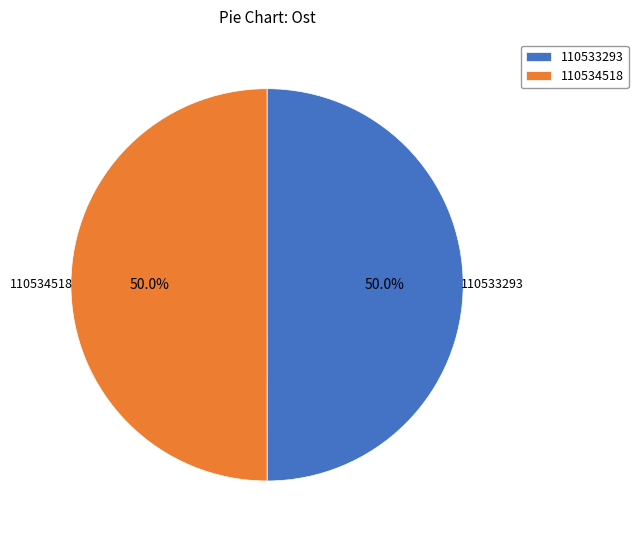

Is it true that 110534518 is 50% of the pie?

True